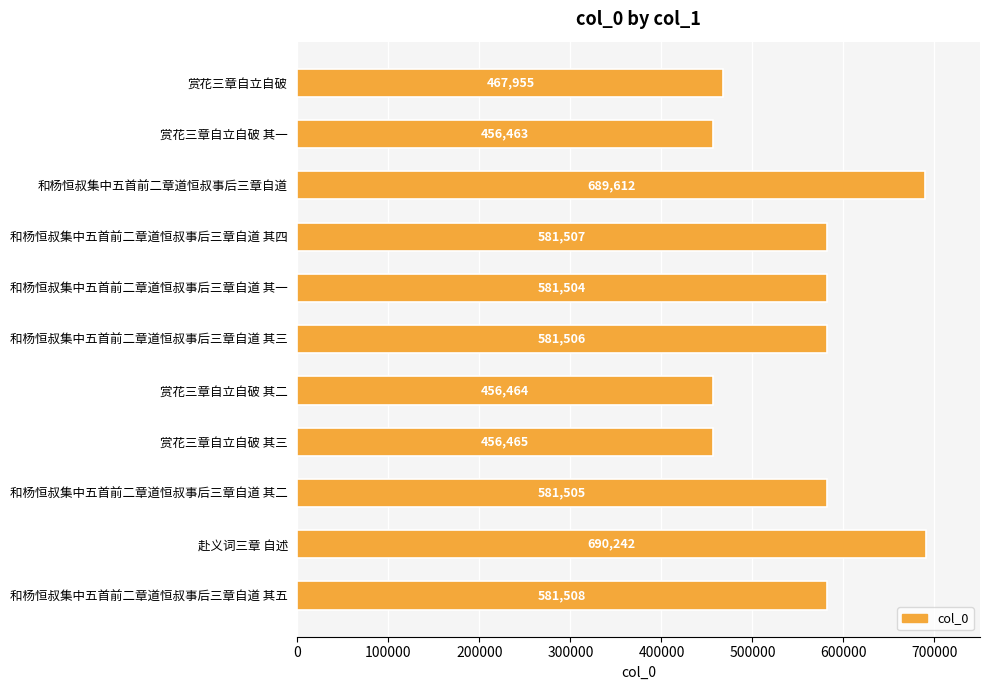

Count the number of categories in the chart.

11